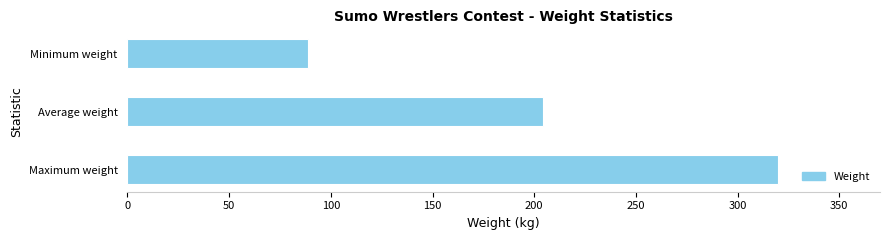

What is the greatest value displayed?

320.0